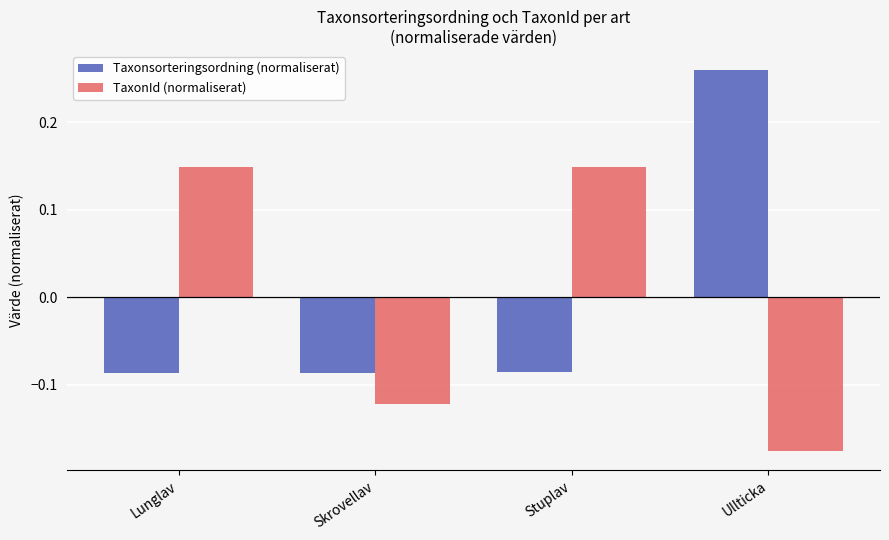

What is the label of the 2nd bar from the right?

Stuplav